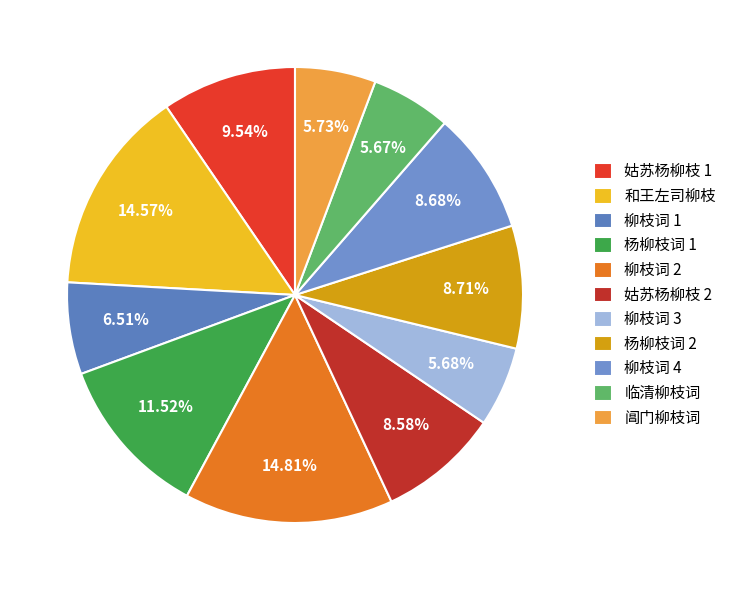

To the nearest percent, what is the difference between the largest and smallest slice percentages?

9%